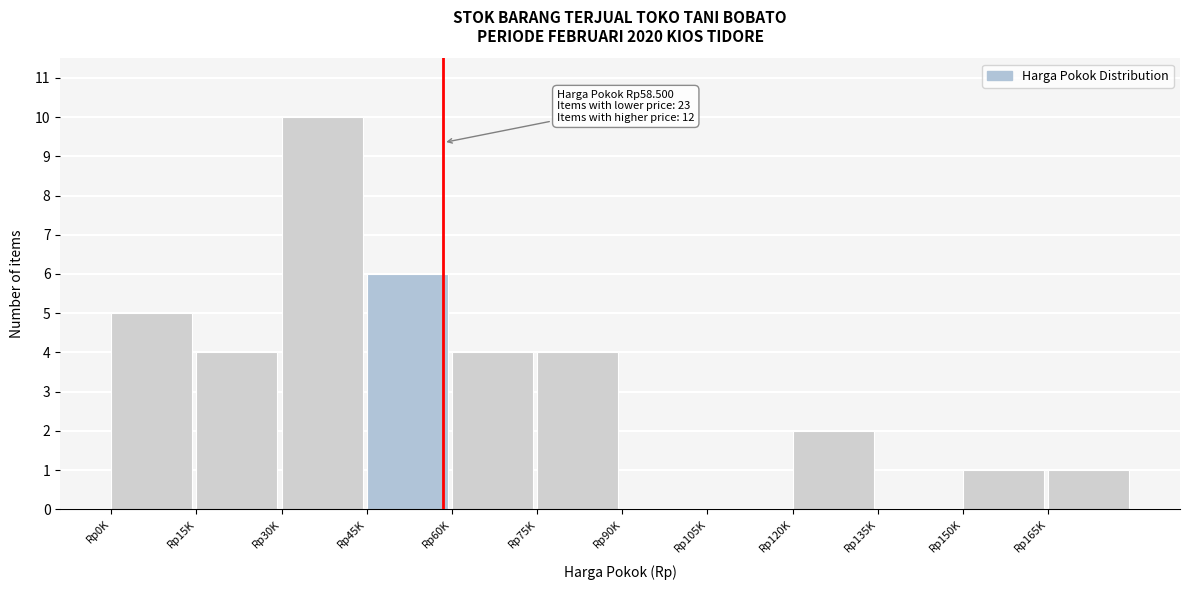

Reading left to right, list all the values displayed in this chart.

Rp0K=5	Rp15K=4	Rp30K=10	Rp45K=6	Rp60K=4	Rp75K=4	Rp90K=0	Rp105K=0	Rp120K=2	Rp135K=0	Rp150K=1	Rp165K=1